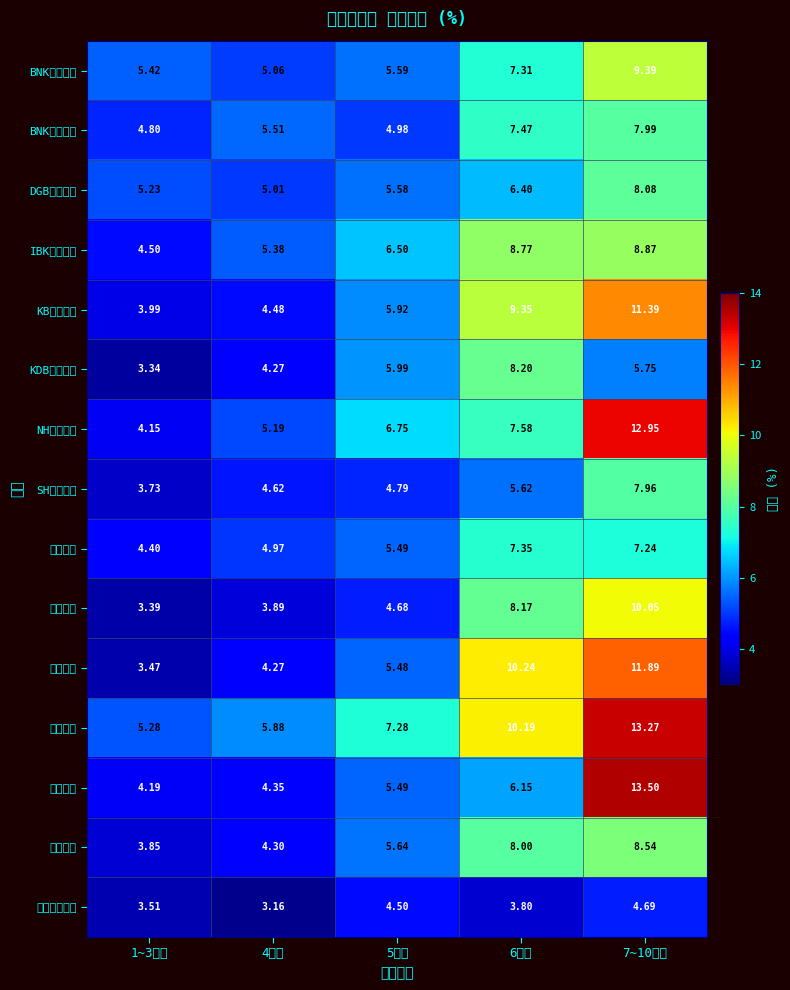

Which has a higher value, 6등급 or 5등급?

6등급